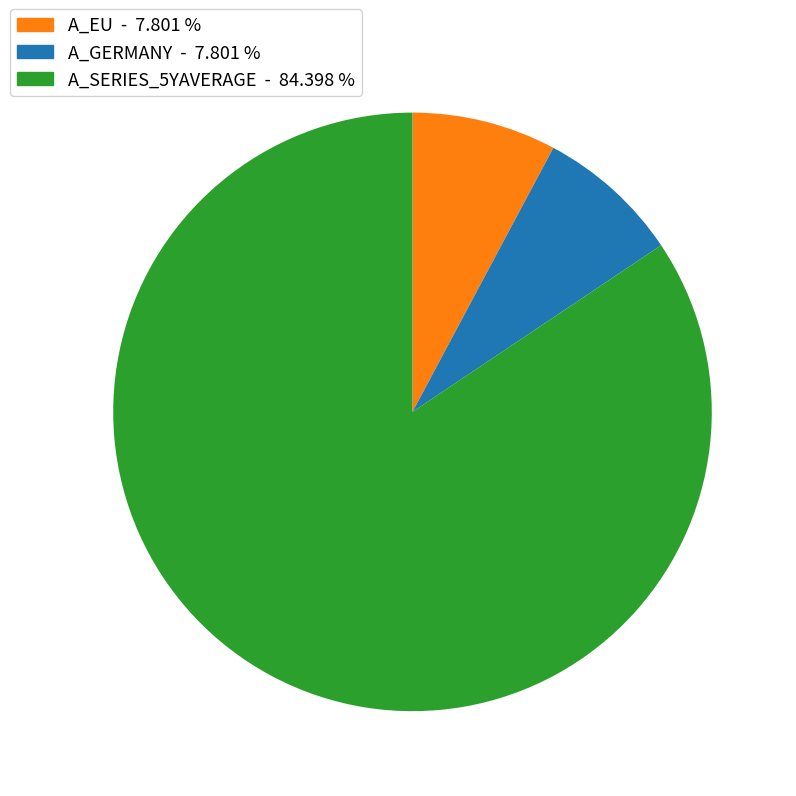

Which slice represents more than half of the pie?

A_SERIES_5YAVERAGE